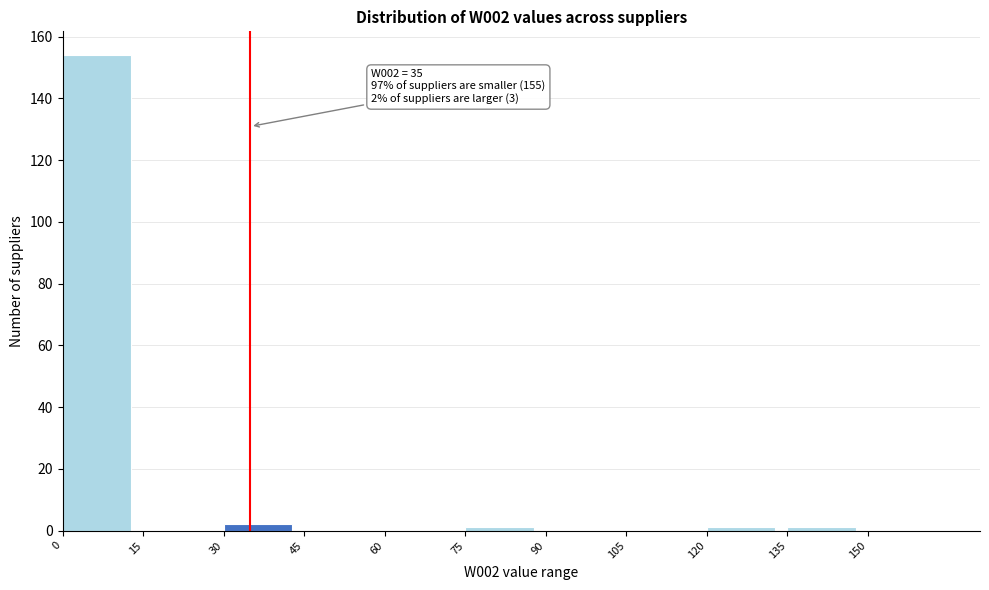

Which range on the x-axis has the tallest bar?

0 to 15